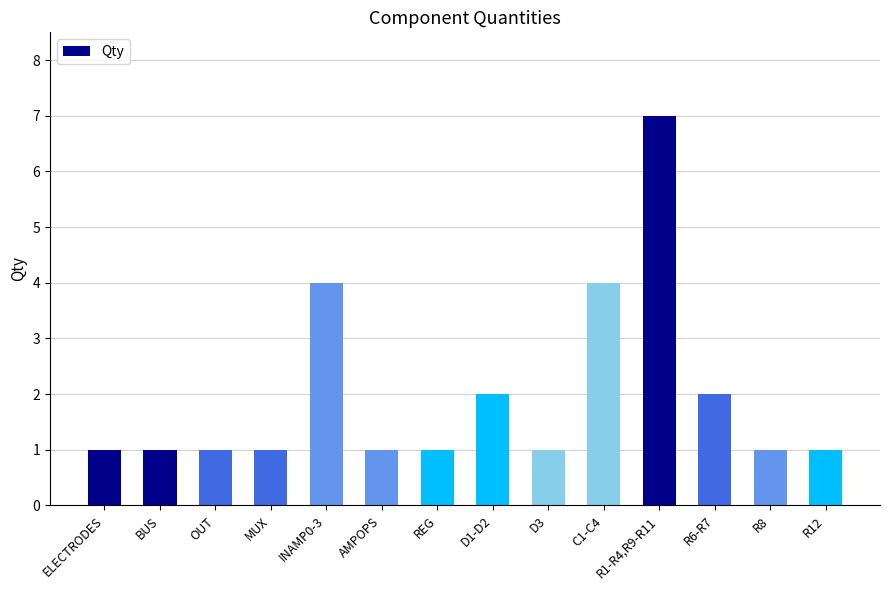

What is the ratio of the value at MUX to the value at REG?

1.0